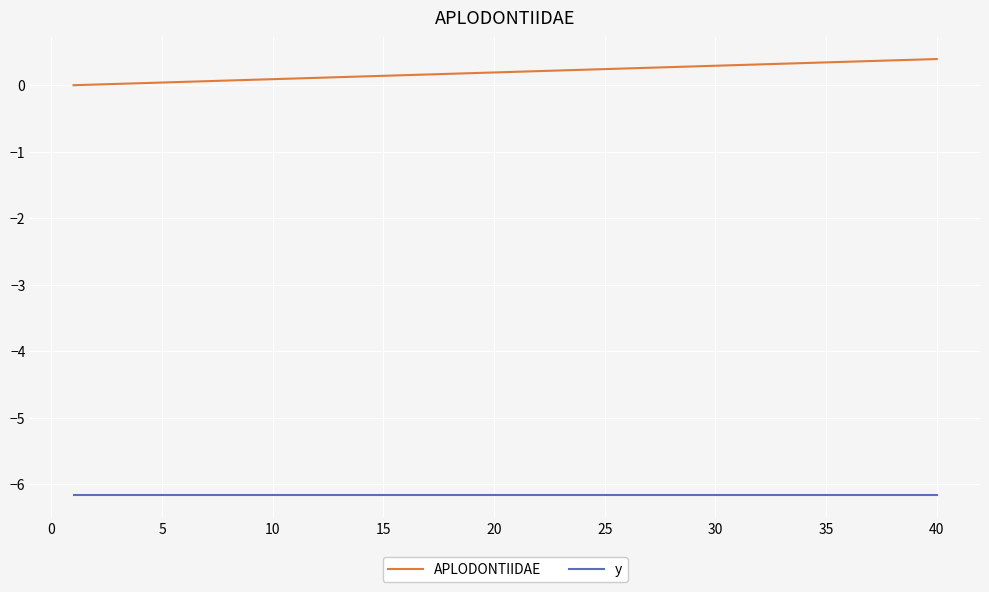

What are all the series names shown in the legend?

APLODONTIIDAE, y